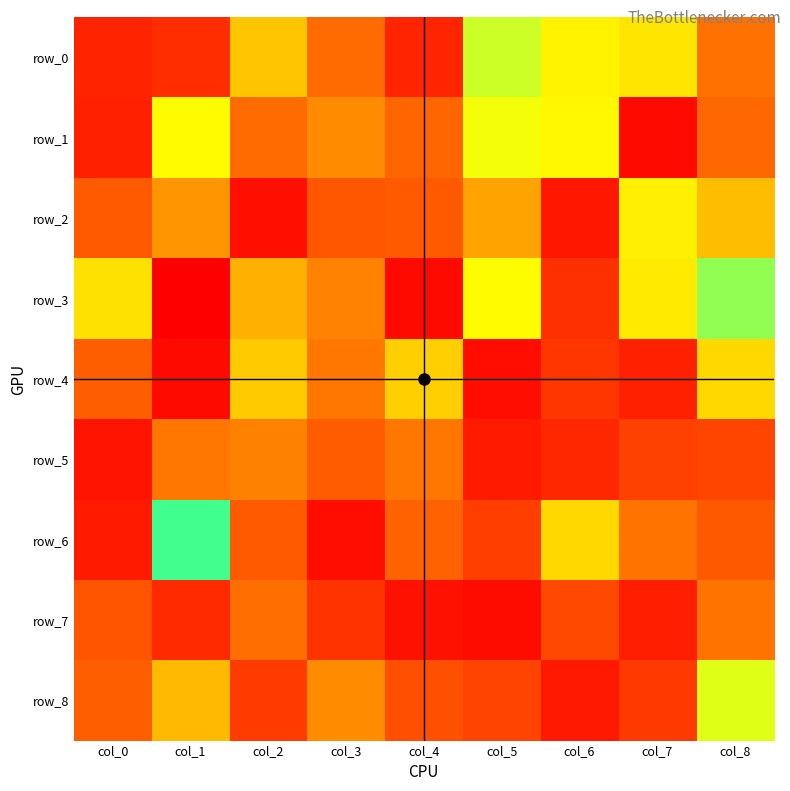

At col_8, list the series in order from largest to smallest.

row_5, row_6, row_3, row_8, row_4, row_2, row_7, row_0, row_1